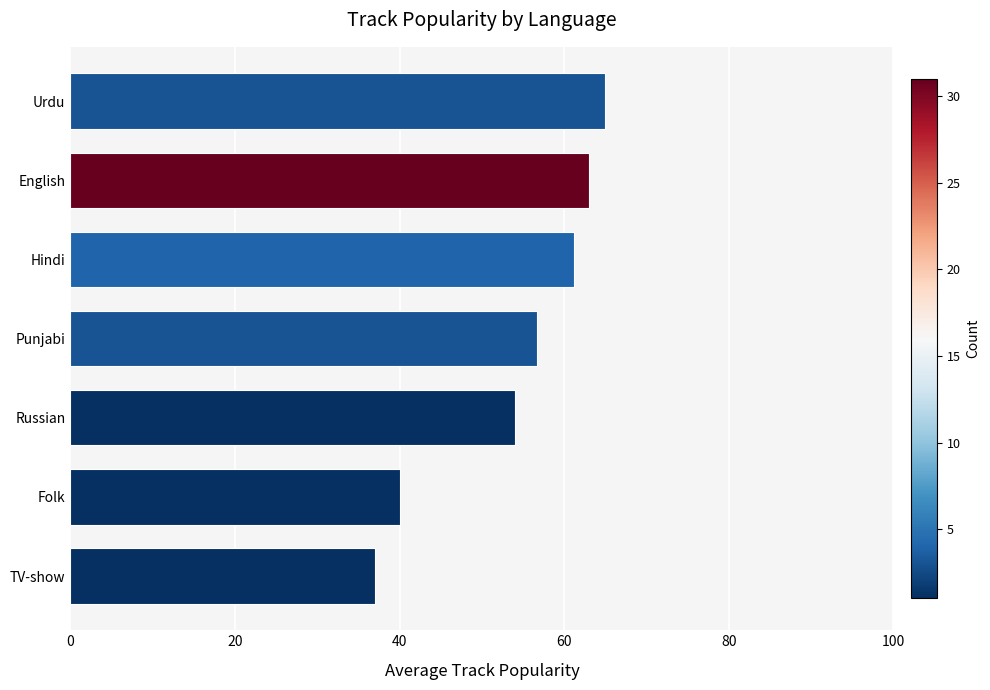

What is the ratio of the value at English to the value at Folk?

1.6